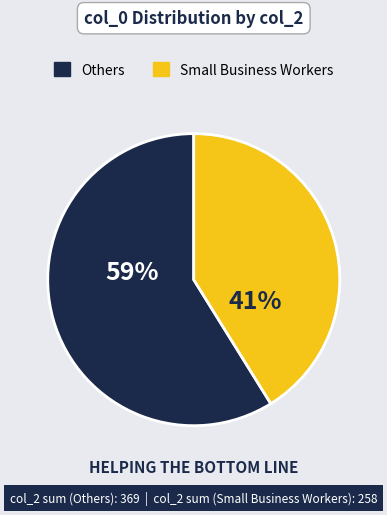

Rank the categories by value from lowest to highest.

Small Business Workers, Others